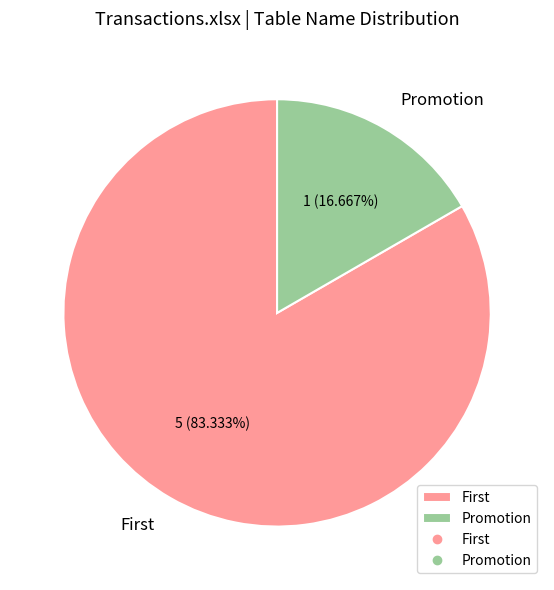

How many slices are in this pie chart?

2